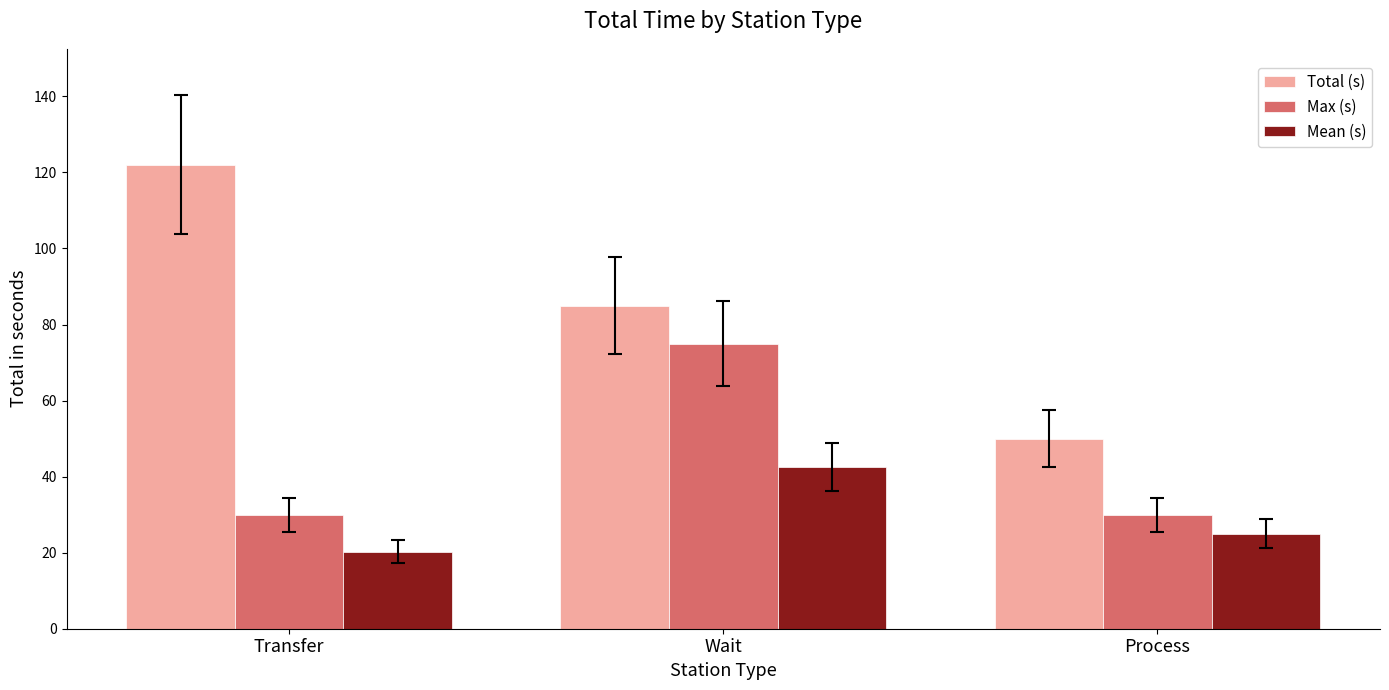

How many Total (s) values are between 50 and 122?

3